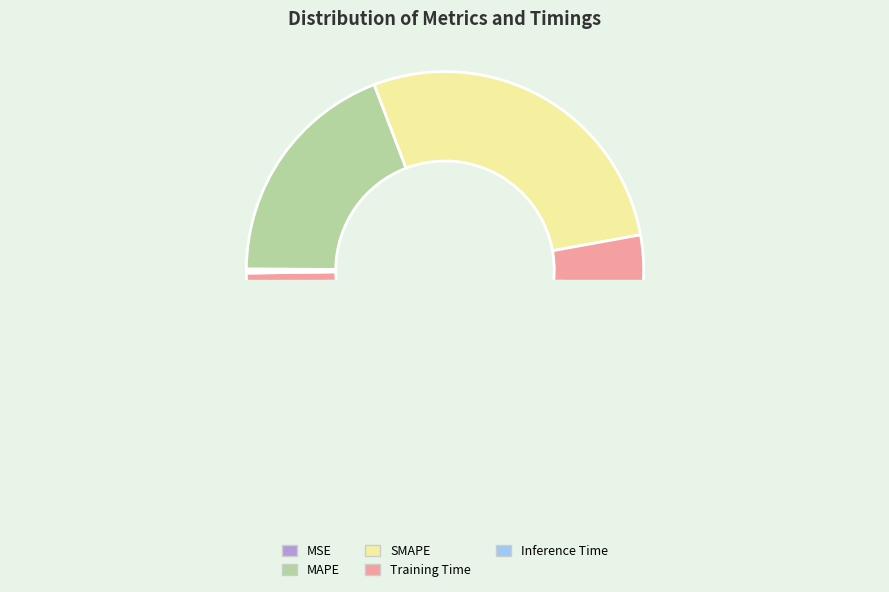

The MAPE slice represents 19% of the pie. True or false?

True